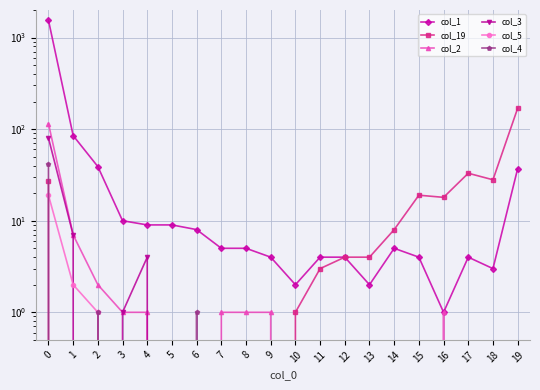

What are all the series names shown in the legend?

col_1, col_19, col_2, col_3, col_5, col_4